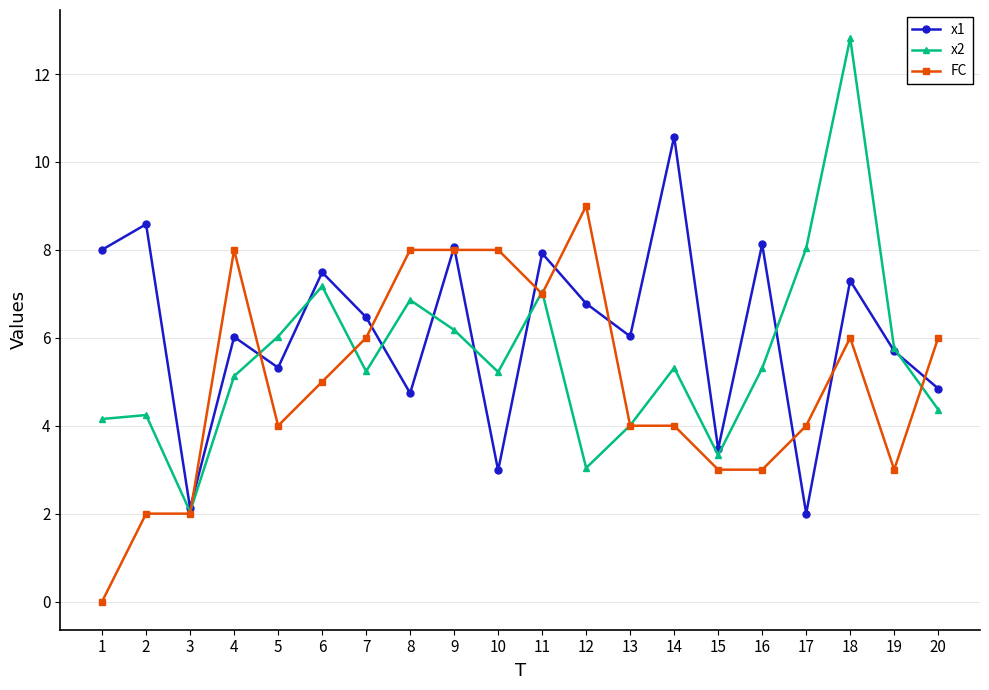

Between 8 and 15, which series saw the biggest shift?

FC